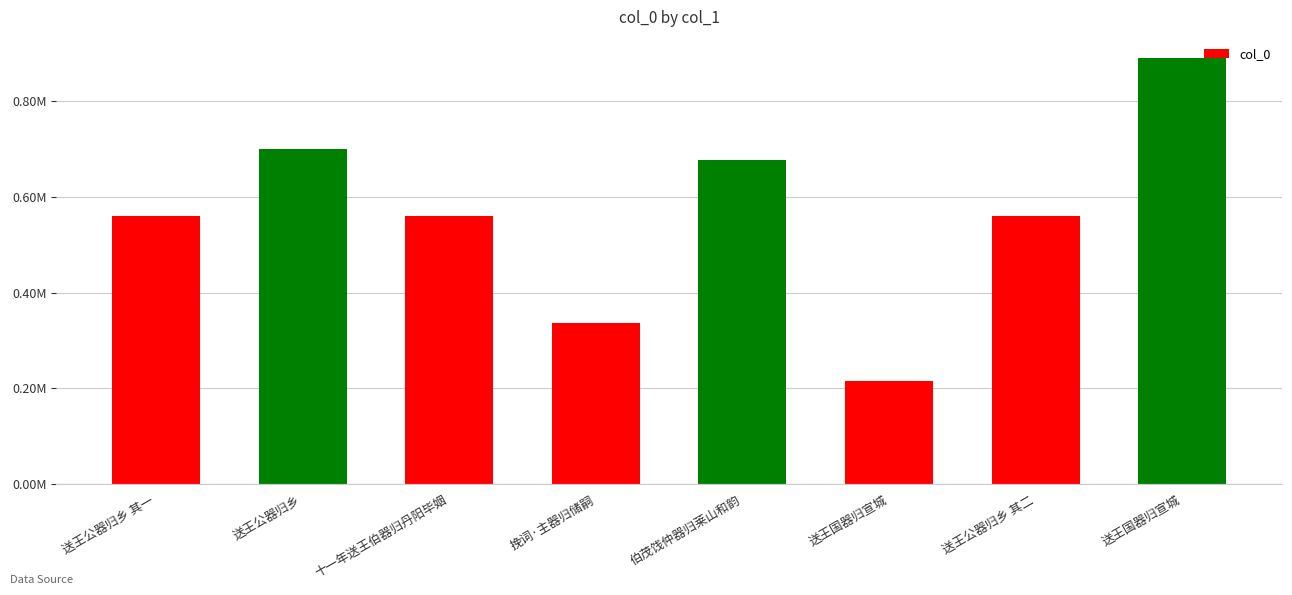

Are the bars horizontal?

No